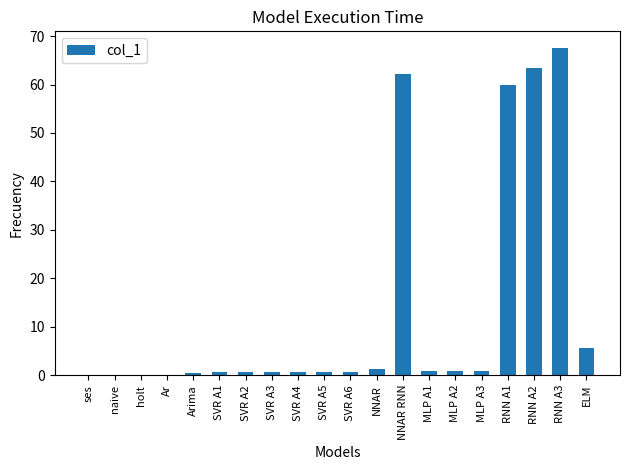

True or false: the data shows 63.4 at RNN A2.

True